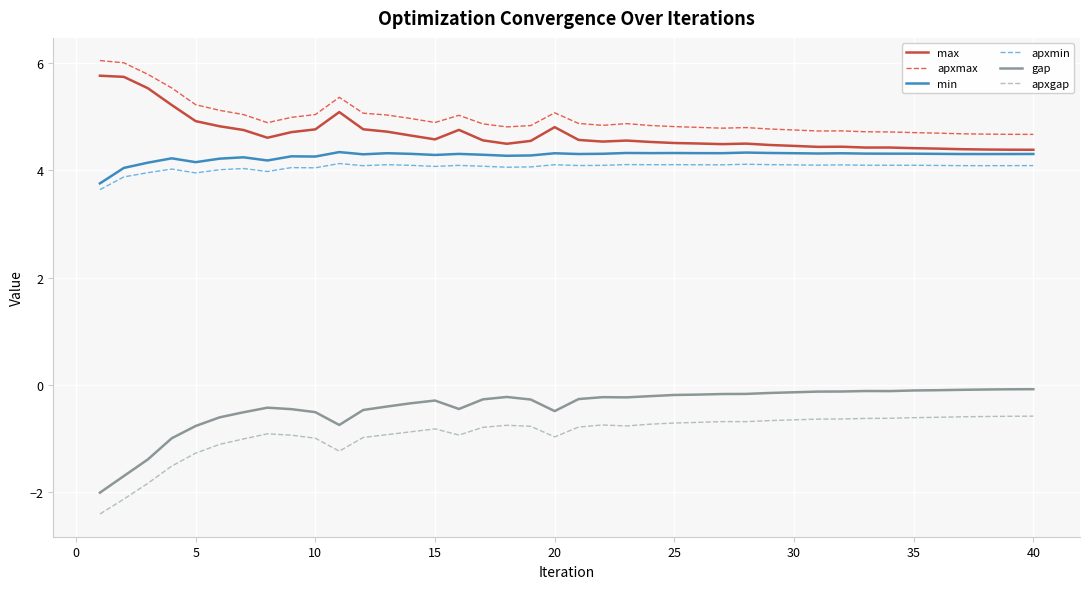

Which series has the widest spread of values?

gap